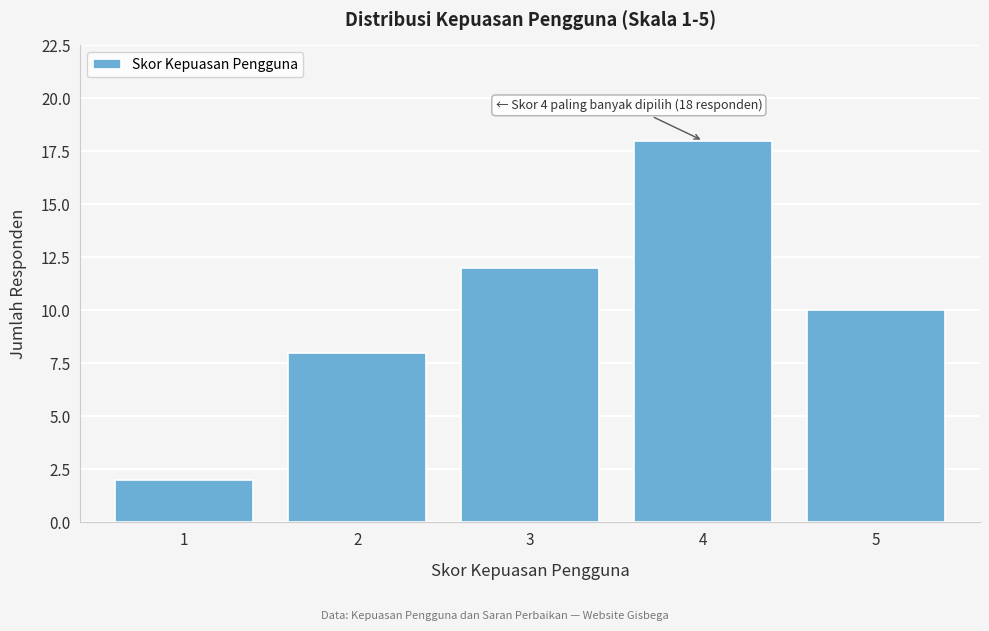

Reading left to right, transcribe all the data shown in this chart.

2	8	12	18	10